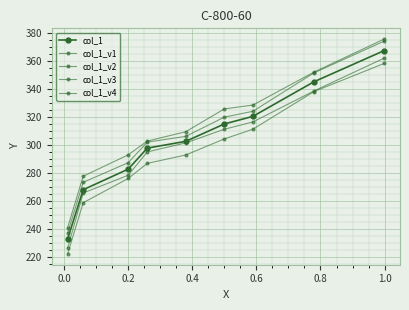

What are all the series names shown in the legend?

col_1, col_1_v1, col_1_v2, col_1_v3, col_1_v4